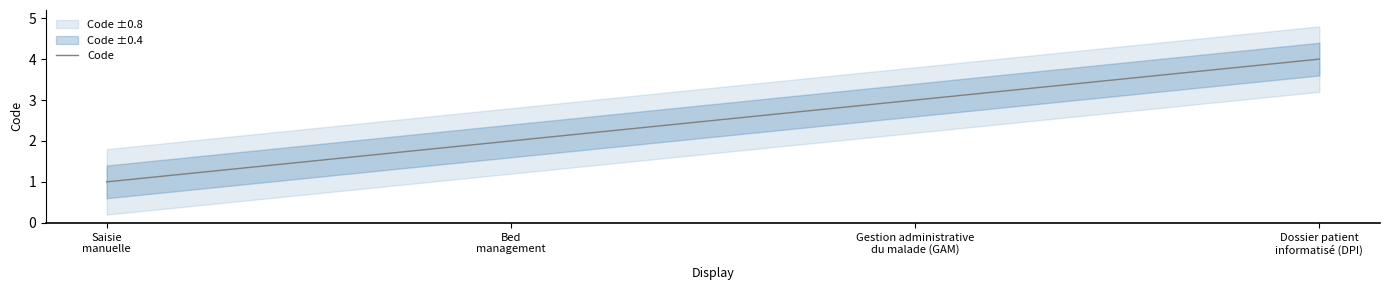

Reading left to right, transcribe all the data shown in this chart.

Saisie manuelle=1	Bed management=2	Gestion administrative du malade (GAM)=3	Dossier patient informatisé (DPI)=4